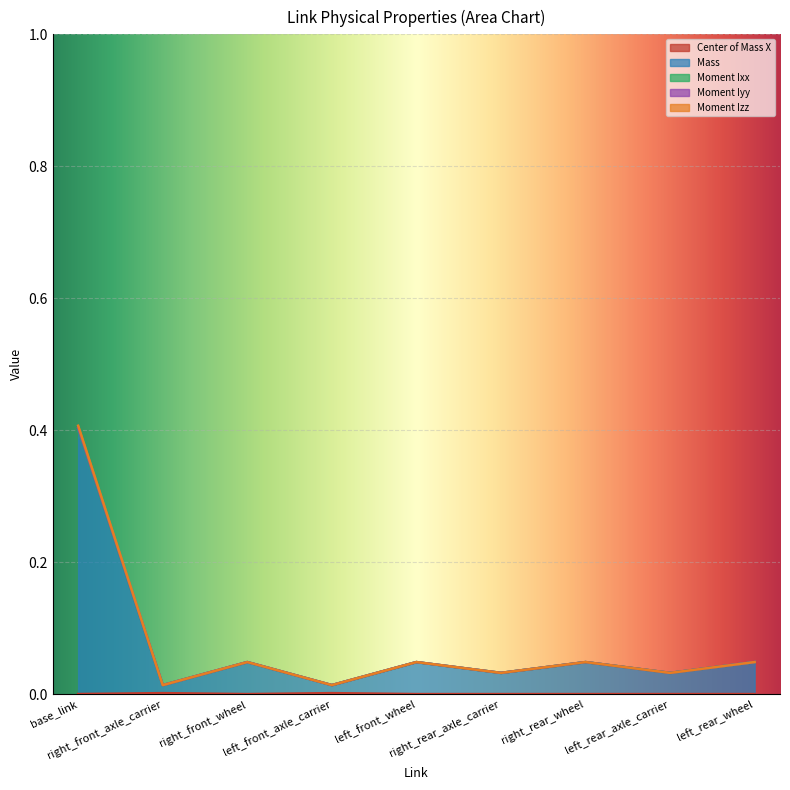

What is the total value across all series at right_rear_axle_carrier?

0.1